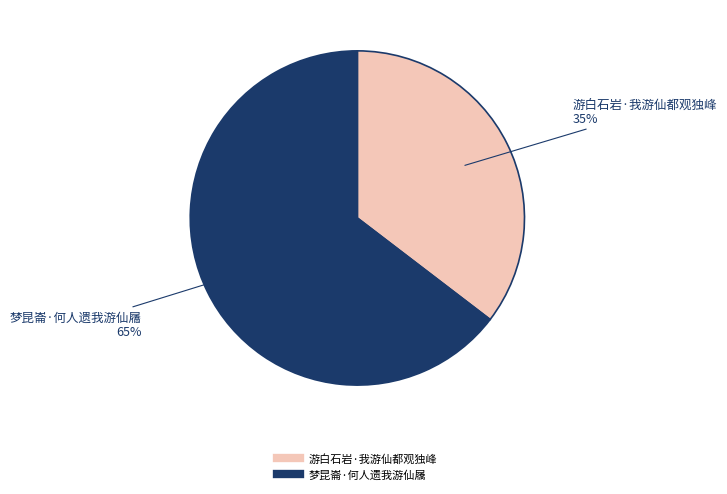

Rank the categories by value from highest to lowest.

梦昆崙·何人遗我游仙屩, 游白石岩·我游仙都观独峰